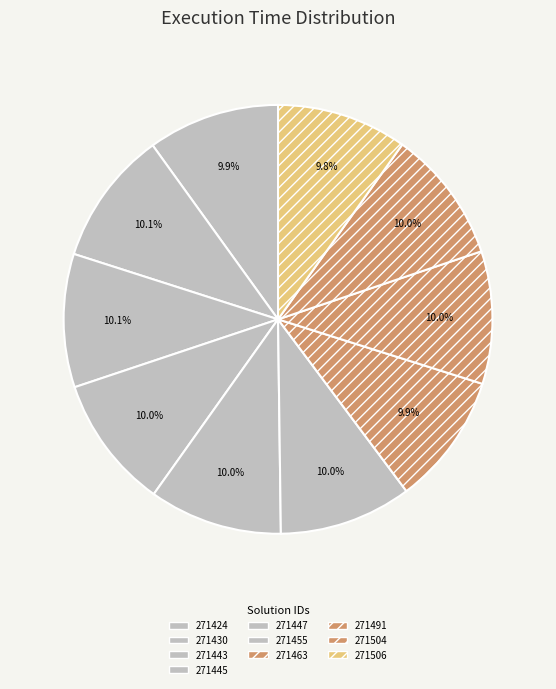

Count the number of slices in the pie.

10